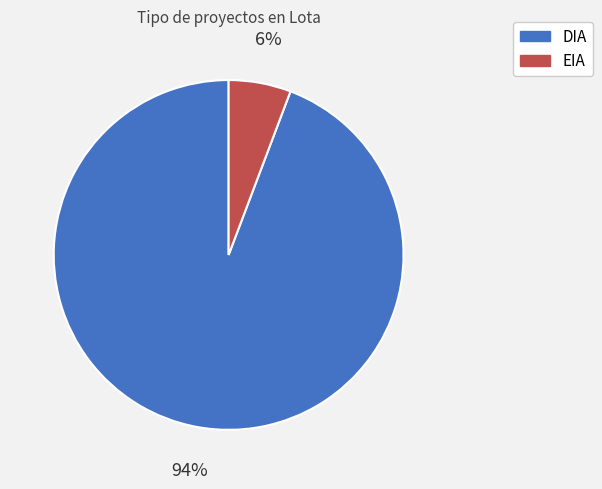

To the nearest percent, what is the combined percentage of EIA and DIA?

100%